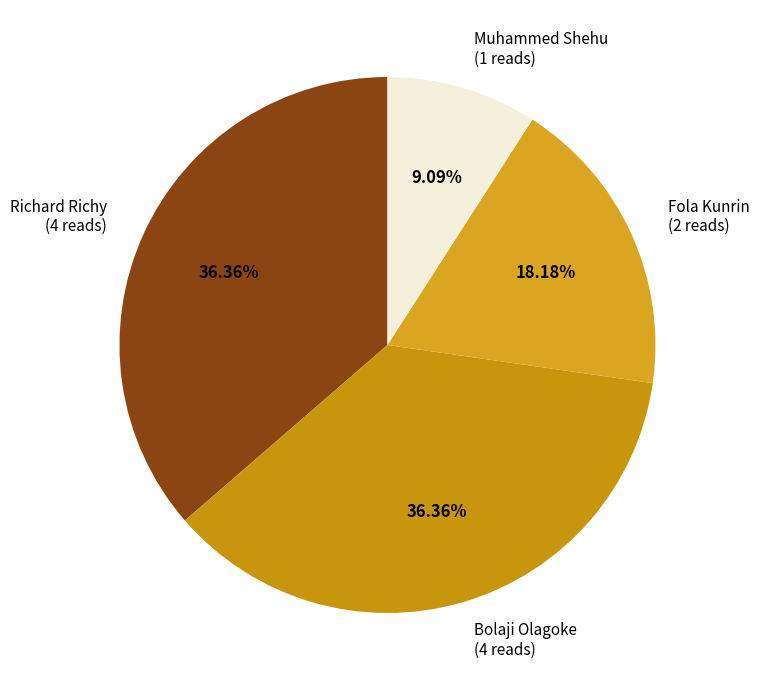

Is Bolaji Olagoke (4 reads) the majority of the pie?

No